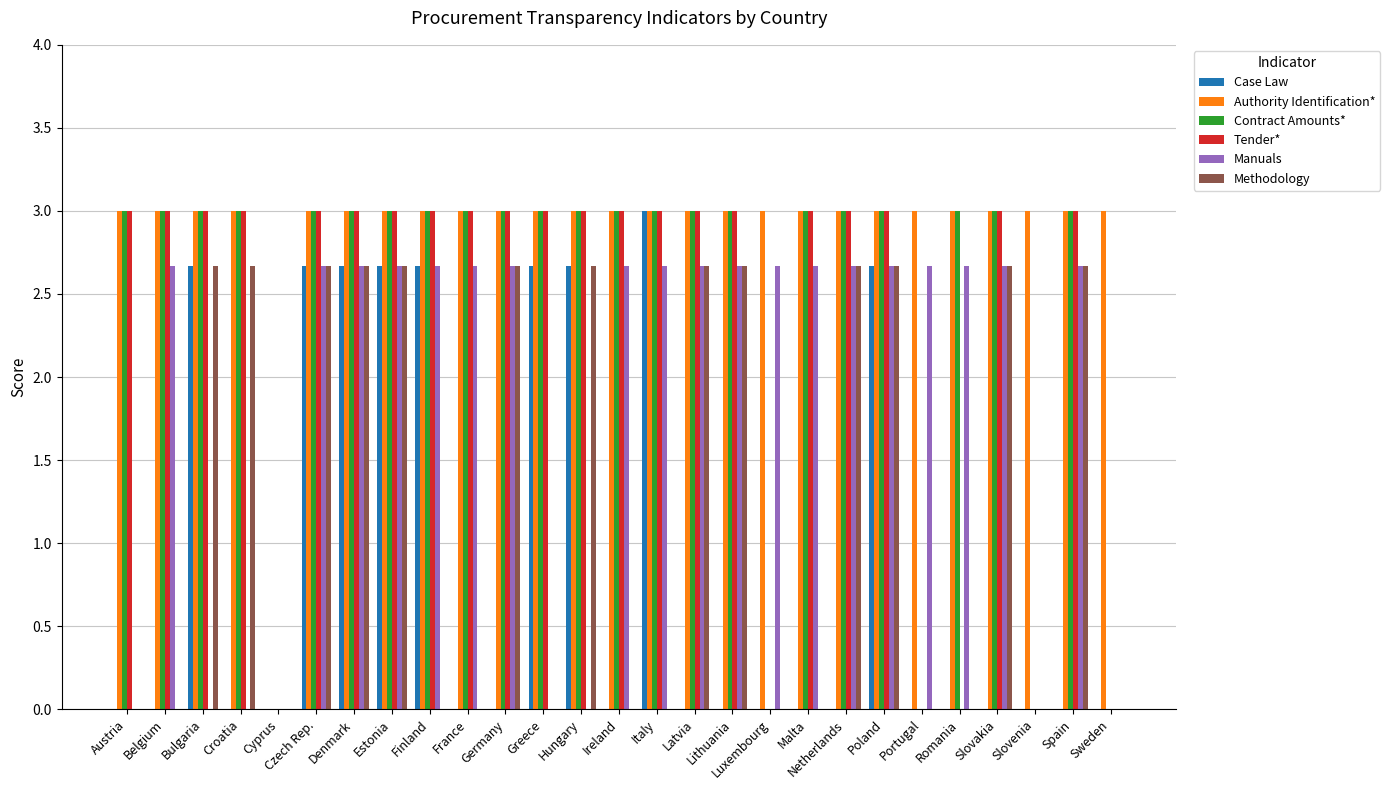

Reading left to right, transcribe all the data shown in this chart.

Case Law: Austria=0.0	Belgium=0.0	Bulgaria=2.7	Croatia=0.0	Cyprus=0.0	Czech Rep.=2.7	Denmark=2.7	Estonia=2.7	Finland=2.7	France=0.0	Germany=0.0	Greece=2.7	Hungary=2.7	Ireland=0.0	Italy=3.0	Latvia=0.0	Lithuania=0.0	Luxembourg=0.0	Malta=0.0	Netherlands=0.0	Poland=2.7	Portugal=0.0	Romania=0.0	Slovakia=0.0	Slovenia=0.0	Spain=0.0	Sweden=0.0
Authority Identification*: Austria=3.0	Belgium=3.0	Bulgaria=3.0	Croatia=3.0	Cyprus=0.0	Czech Rep.=3.0	Denmark=3.0	Estonia=3.0	Finland=3.0	France=3.0	Germany=3.0	Greece=3.0	Hungary=3.0	Ireland=3.0	Italy=3.0	Latvia=3.0	Lithuania=3.0	Luxembourg=3.0	Malta=3.0	Netherlands=3.0	Poland=3.0	Portugal=3.0	Romania=3.0	Slovakia=3.0	Slovenia=3.0	Spain=3.0	Sweden=3.0
Contract Amounts*: Austria=3.0	Belgium=3.0	Bulgaria=3.0	Croatia=3.0	Cyprus=0.0	Czech Rep.=3.0	Denmark=3.0	Estonia=3.0	Finland=3.0	France=3.0	Germany=3.0	Greece=3.0	Hungary=3.0	Ireland=3.0	Italy=3.0	Latvia=3.0	Lithuania=3.0	Luxembourg=0.0	Malta=3.0	Netherlands=3.0	Poland=3.0	Portugal=0.0	Romania=3.0	Slovakia=3.0	Slovenia=0.0	Spain=3.0	Sweden=0.0
Tender*: Austria=3.0	Belgium=3.0	Bulgaria=3.0	Croatia=3.0	Cyprus=0.0	Czech Rep.=3.0	Denmark=3.0	Estonia=3.0	Finland=3.0	France=3.0	Germany=3.0	Greece=3.0	Hungary=3.0	Ireland=3.0	Italy=3.0	Latvia=3.0	Lithuania=3.0	Luxembourg=0.0	Malta=3.0	Netherlands=3.0	Poland=3.0	Portugal=0.0	Romania=0.0	Slovakia=3.0	Slovenia=0.0	Spain=3.0	Sweden=0.0
Manuals: Austria=0.0	Belgium=2.7	Bulgaria=0.0	Croatia=0.0	Cyprus=0.0	Czech Rep.=2.7	Denmark=2.7	Estonia=2.7	Finland=2.7	France=2.7	Germany=2.7	Greece=0.0	Hungary=0.0	Ireland=2.7	Italy=2.7	Latvia=2.7	Lithuania=2.7	Luxembourg=2.7	Malta=2.7	Netherlands=2.7	Poland=2.7	Portugal=2.7	Romania=2.7	Slovakia=2.7	Slovenia=0.0	Spain=2.7	Sweden=0.0
Methodology: Austria=0.0	Belgium=0.0	Bulgaria=2.7	Croatia=2.7	Cyprus=0.0	Czech Rep.=2.7	Denmark=2.7	Estonia=2.7	Finland=0.0	France=0.0	Germany=2.7	Greece=0.0	Hungary=2.7	Ireland=0.0	Italy=0.0	Latvia=2.7	Lithuania=2.7	Luxembourg=0.0	Malta=0.0	Netherlands=2.7	Poland=2.7	Portugal=0.0	Romania=0.0	Slovakia=2.7	Slovenia=0.0	Spain=2.7	Sweden=0.0